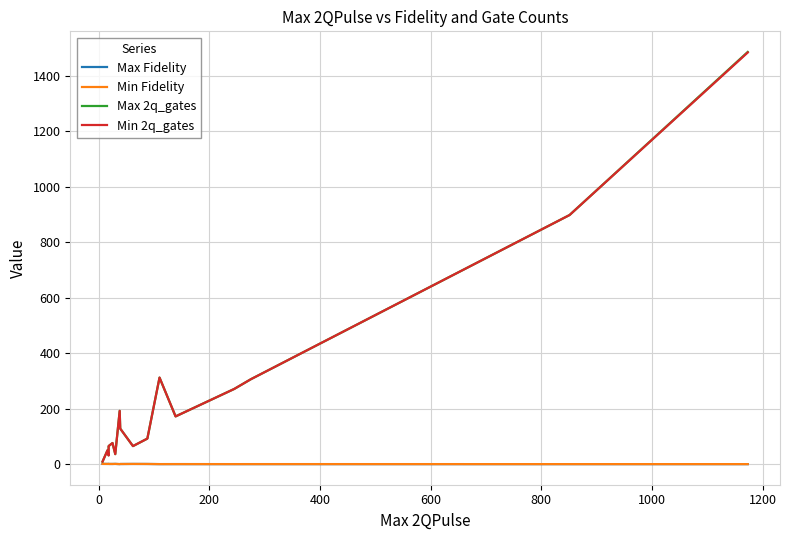

What is the difference between the maximum and minimum values in the Max 2q_gates series?

1477.0